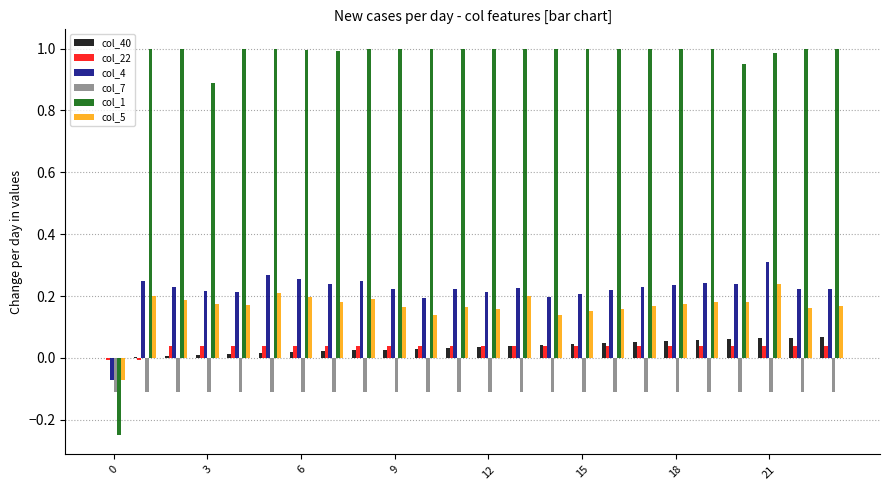

Which series has the largest total across all categories?

col_1